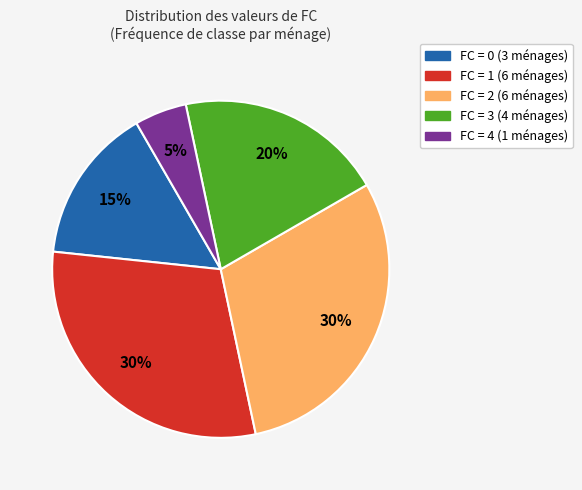

To the nearest percent, what is the average slice percentage?

20%